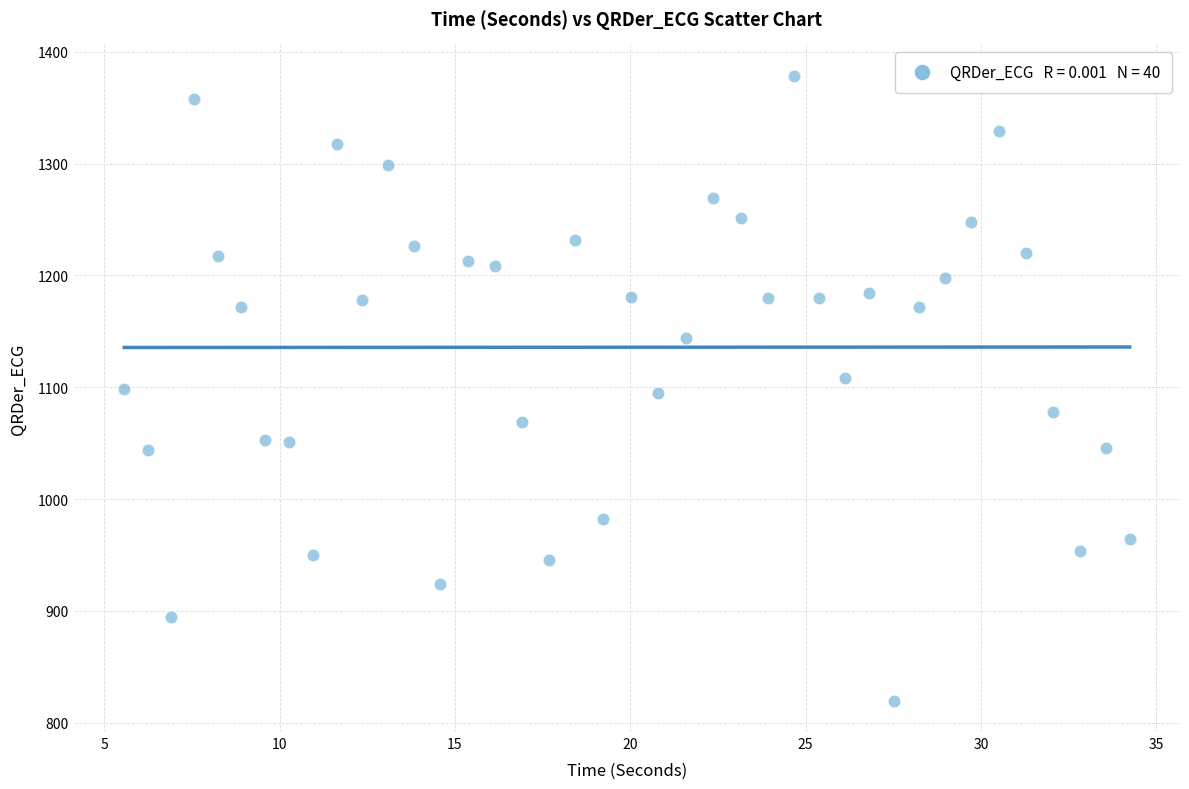

What is the range of Y values (max minus min)?

558.9